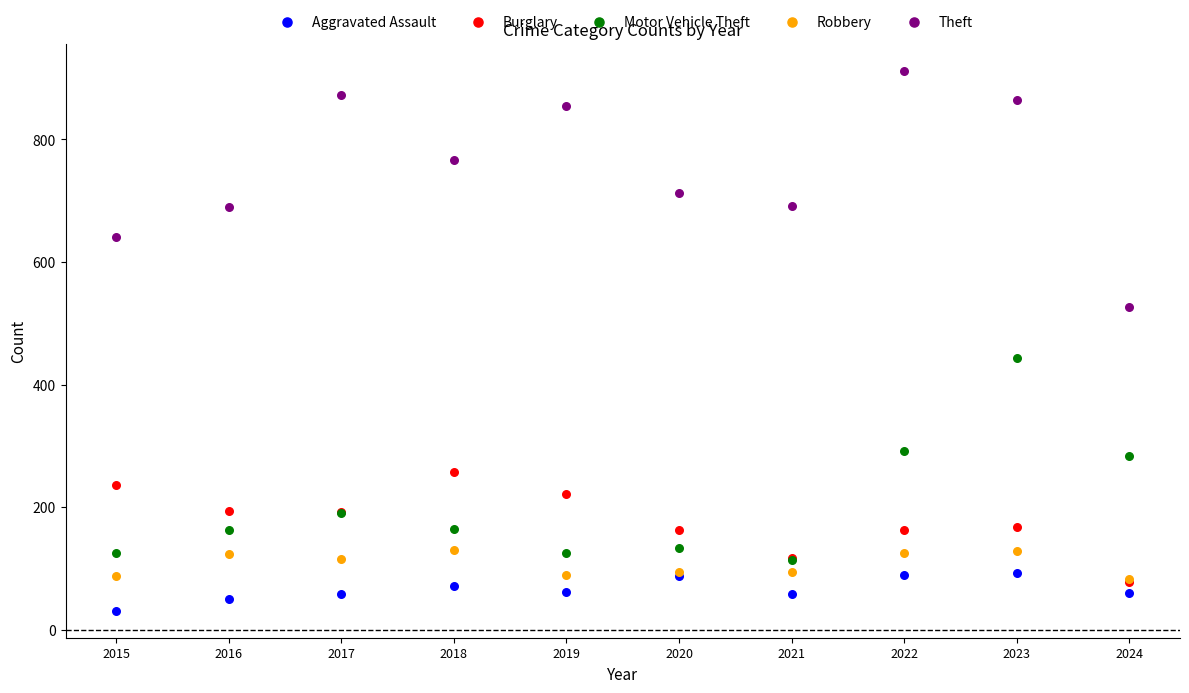

Across all series, what Y value is closest to 471?

444